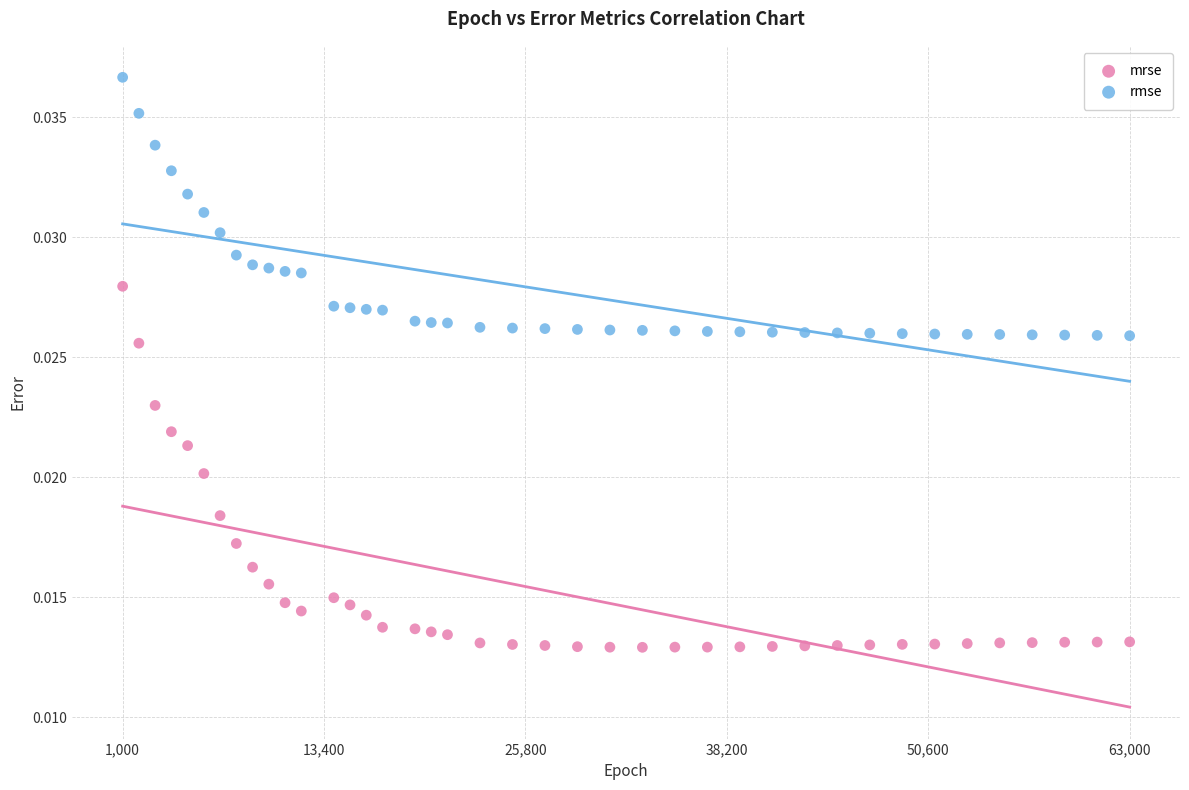

What are all the series names shown in the legend?

mrse, rmse